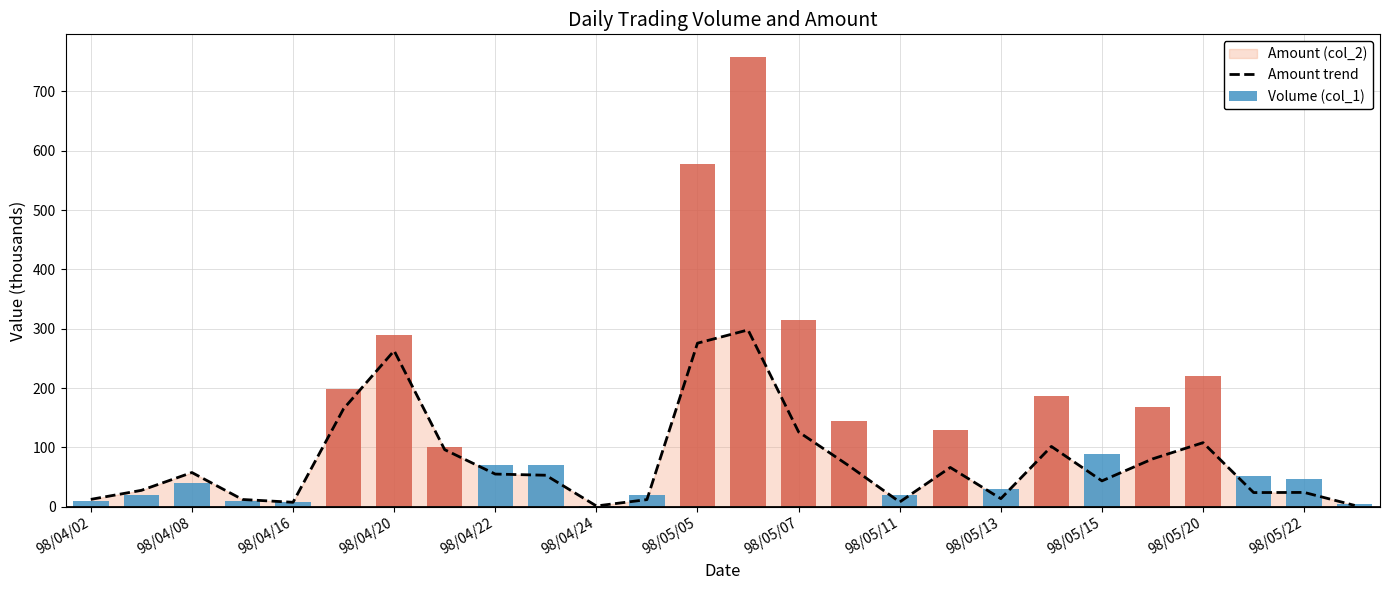

Is it true that Volume (col_1) equals 62.5 at 98/05/20?

False